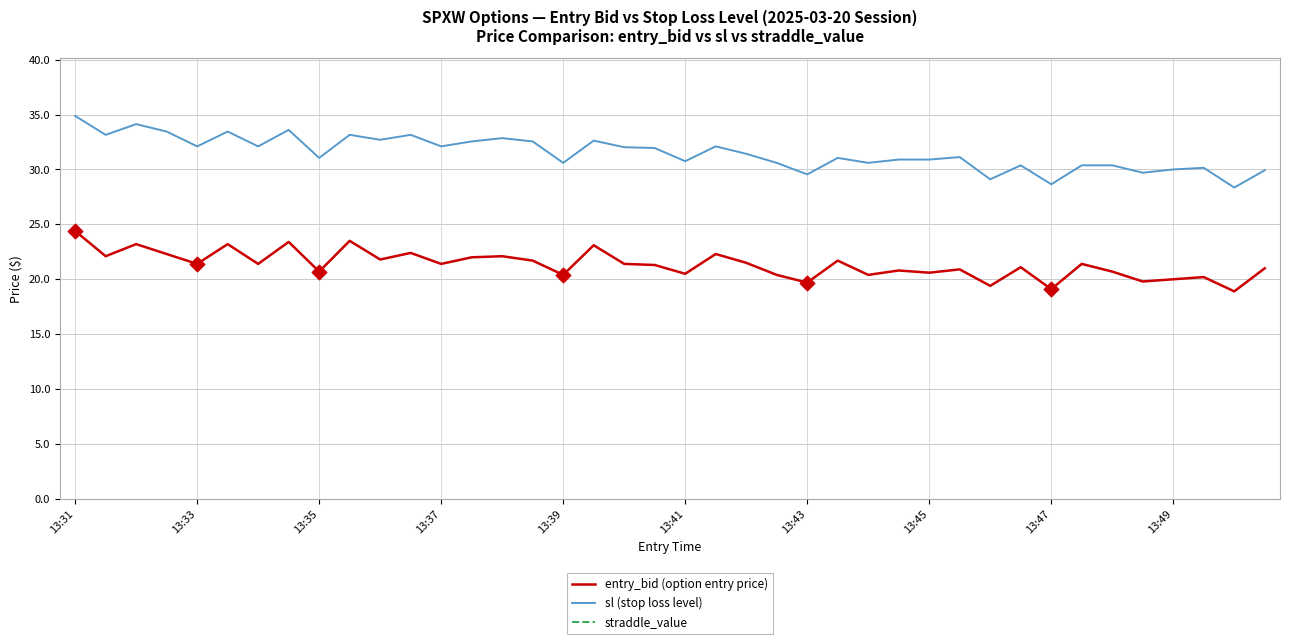

Which series reaches the minimum Y coordinate?

entry_bid (option entry price)